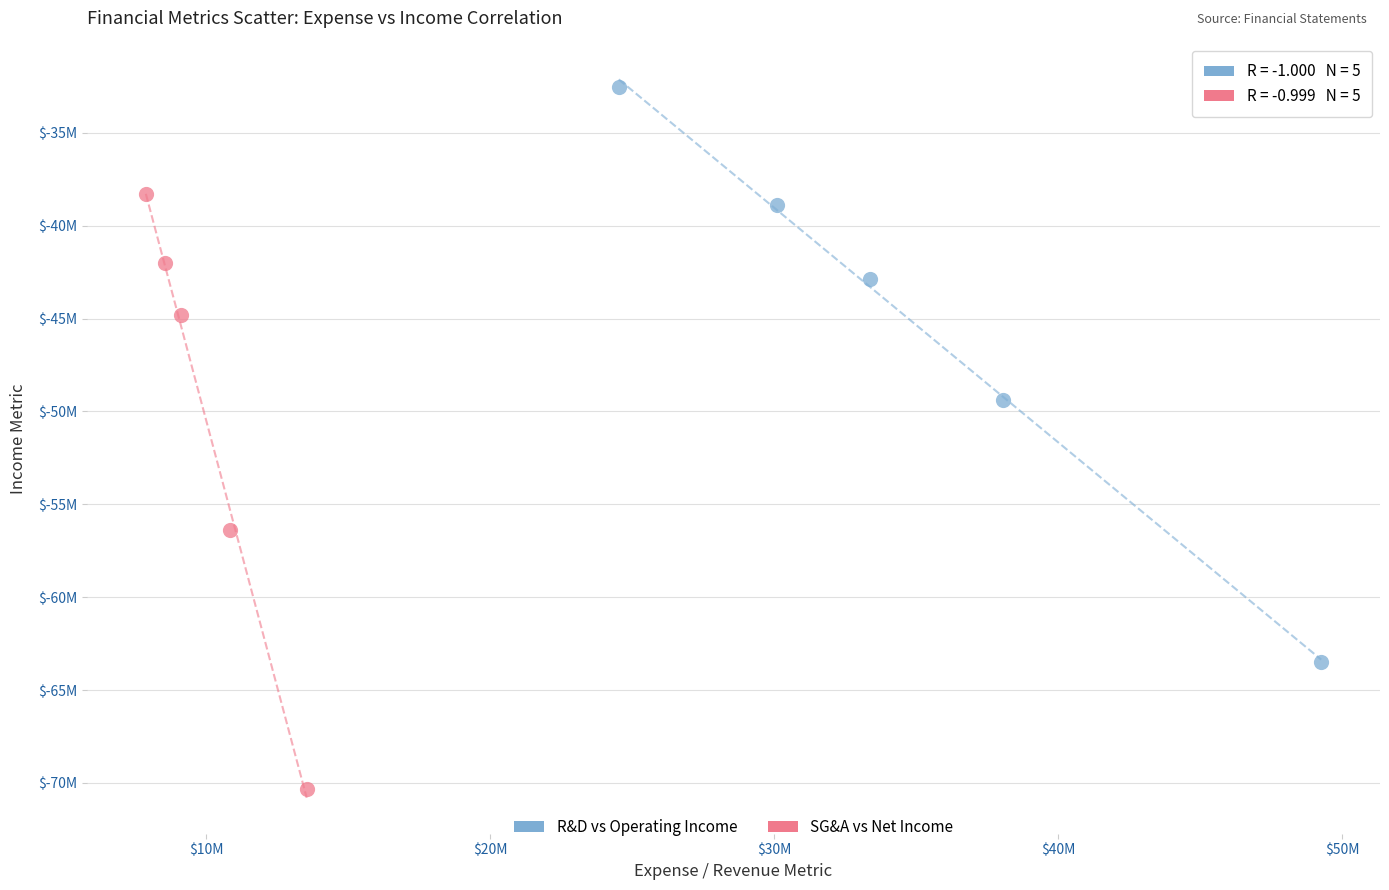

Which series reaches the maximum Y coordinate?

R&D vs Operating Income